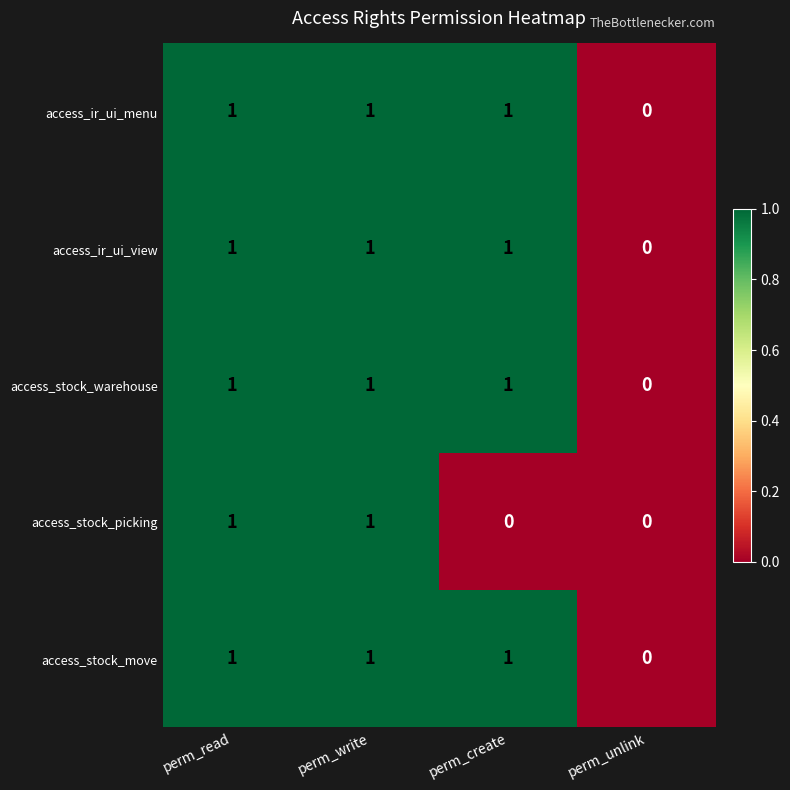

Reading left to right, list all the values displayed in this chart.

access_ir_ui_menu: 1	1	1	0
access_ir_ui_view: 1	1	1	0
access_stock_warehouse: 1	1	1	0
access_stock_picking: 1	1	0	0
access_stock_move: 1	1	1	0